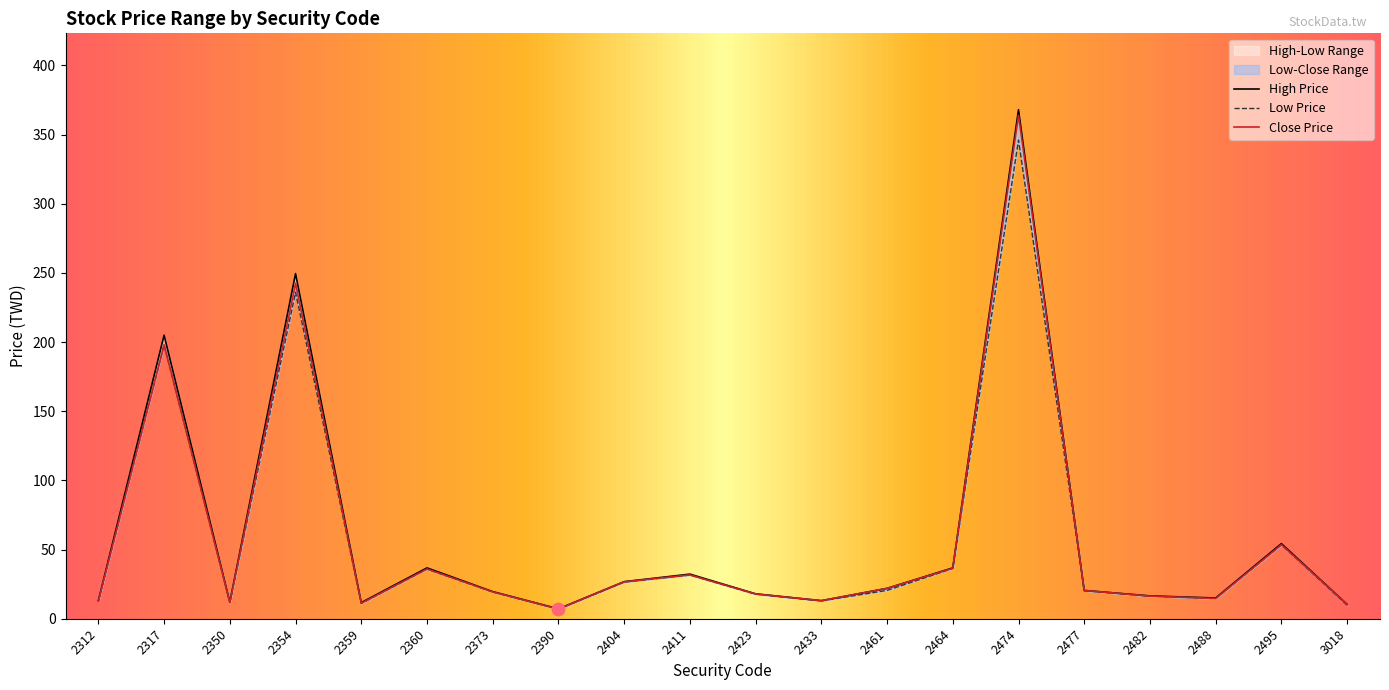

Which series contains the highest Y value?

High Price